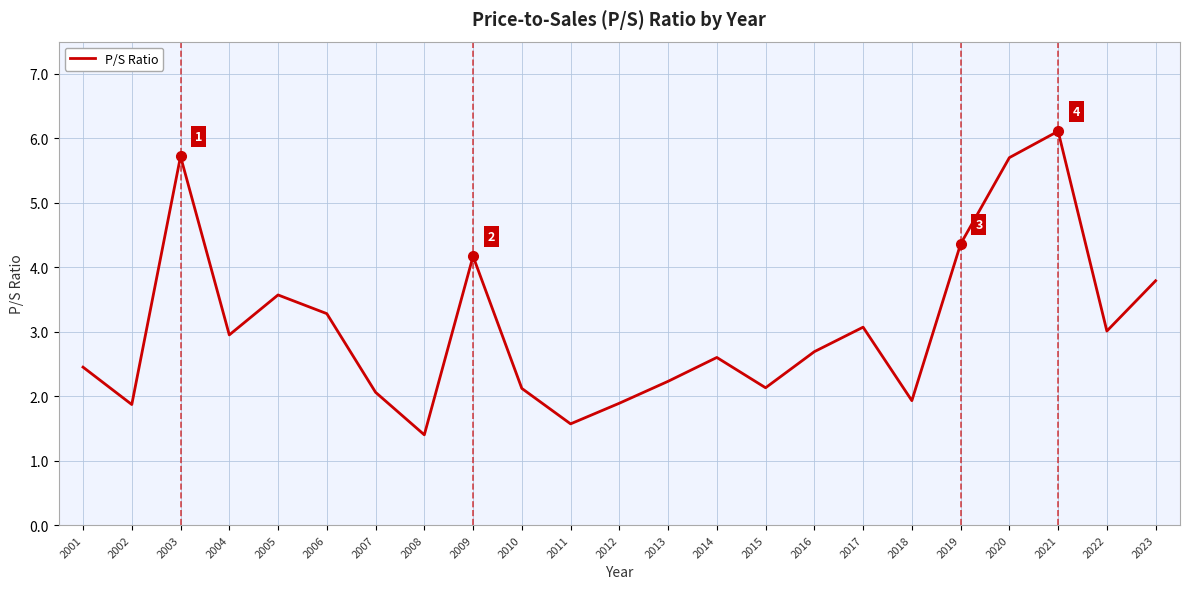

How many distinct data groups are displayed?

1